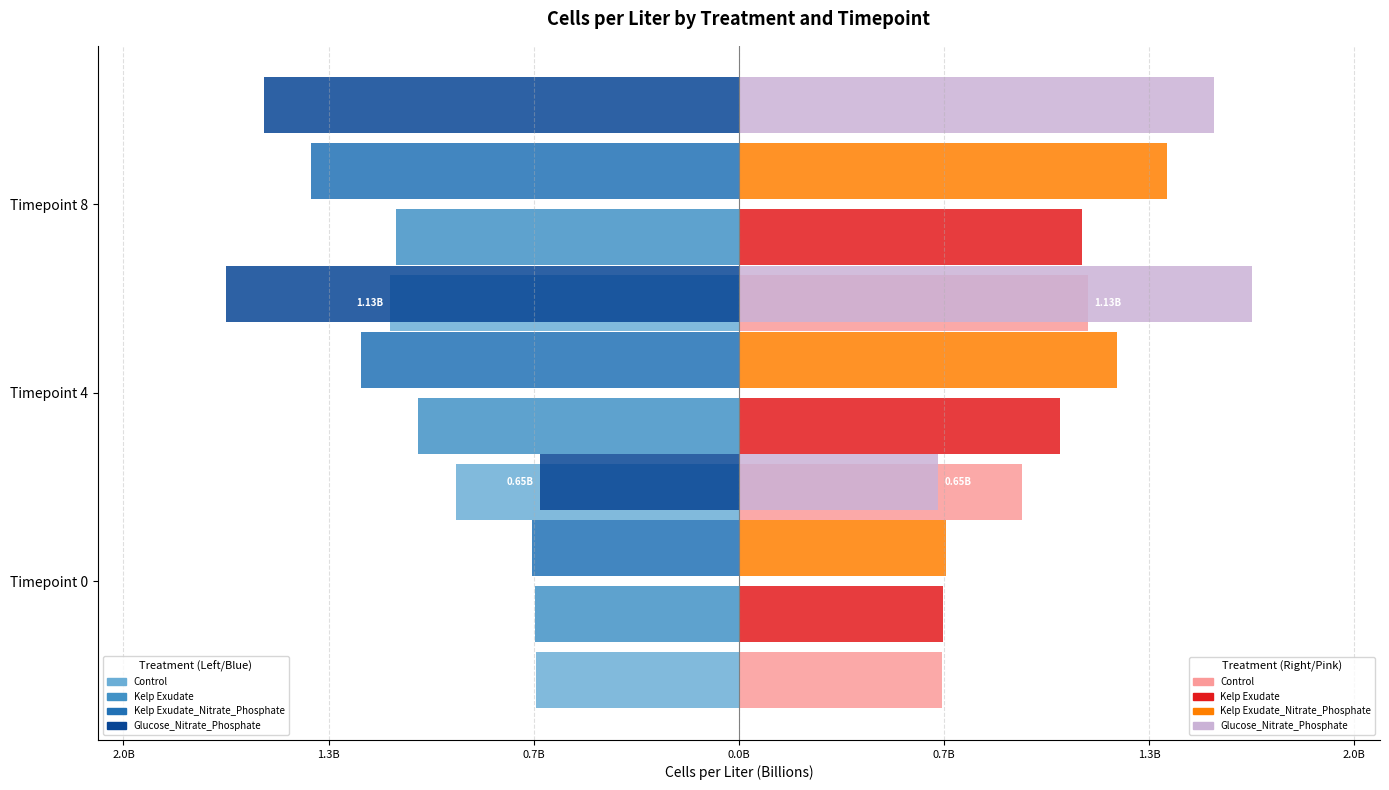

What is the difference between the maximum and minimum values in the Control series?

0.5